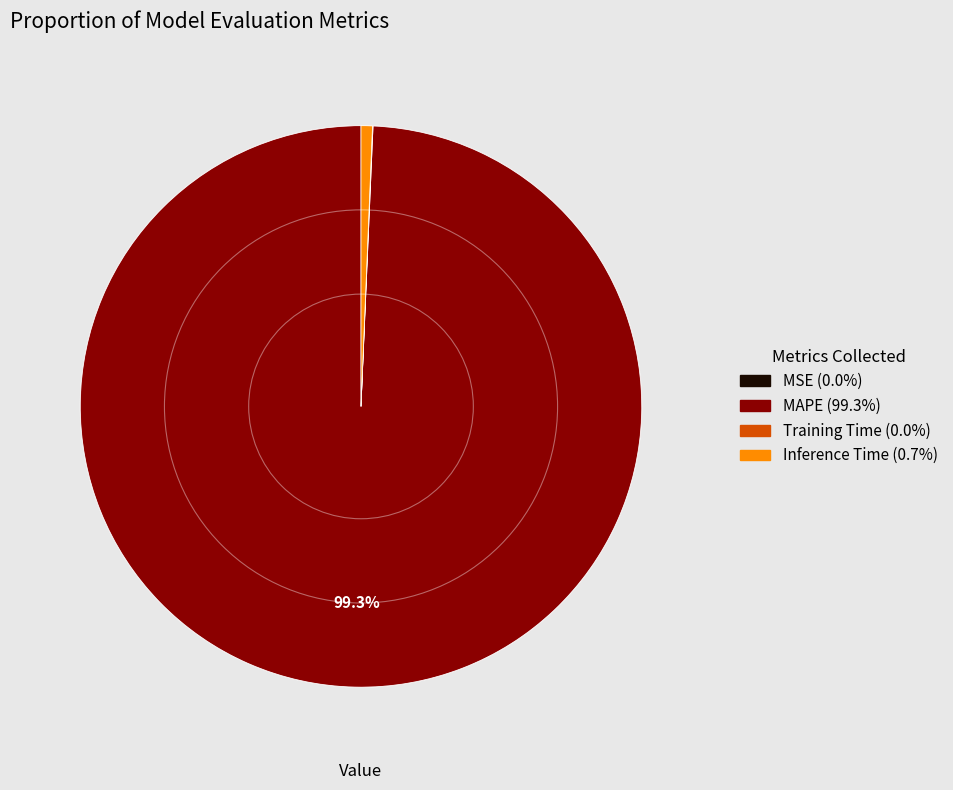

Is there a majority slice in this chart?

Yes